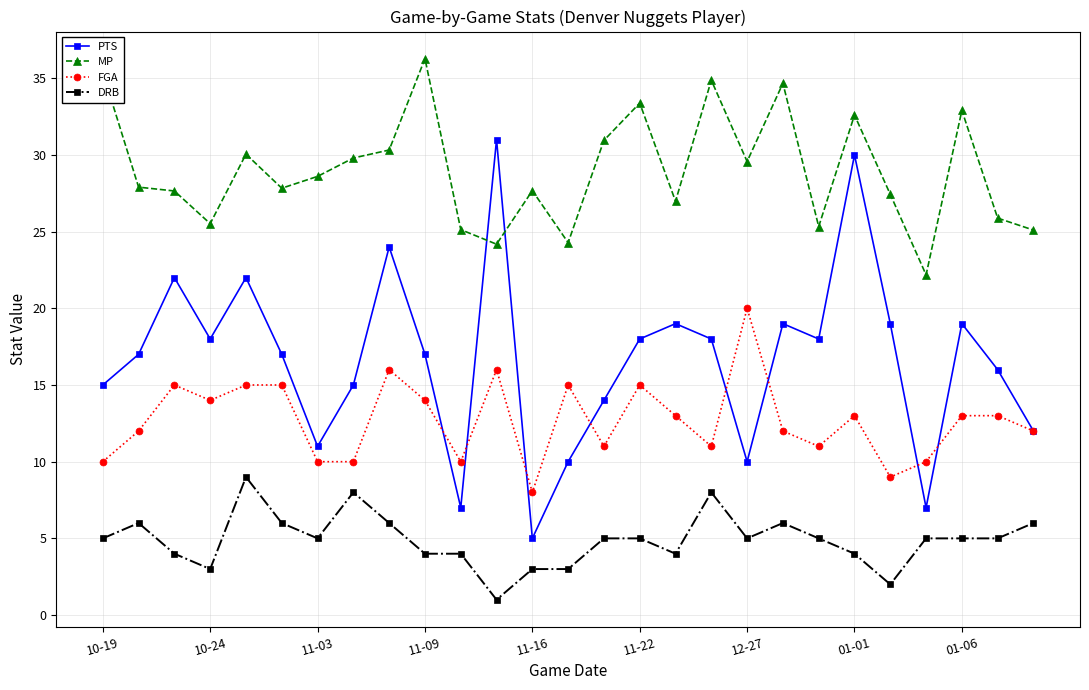

List the series in order of their overall mean, highest first.

MP, PTS, FGA, DRB